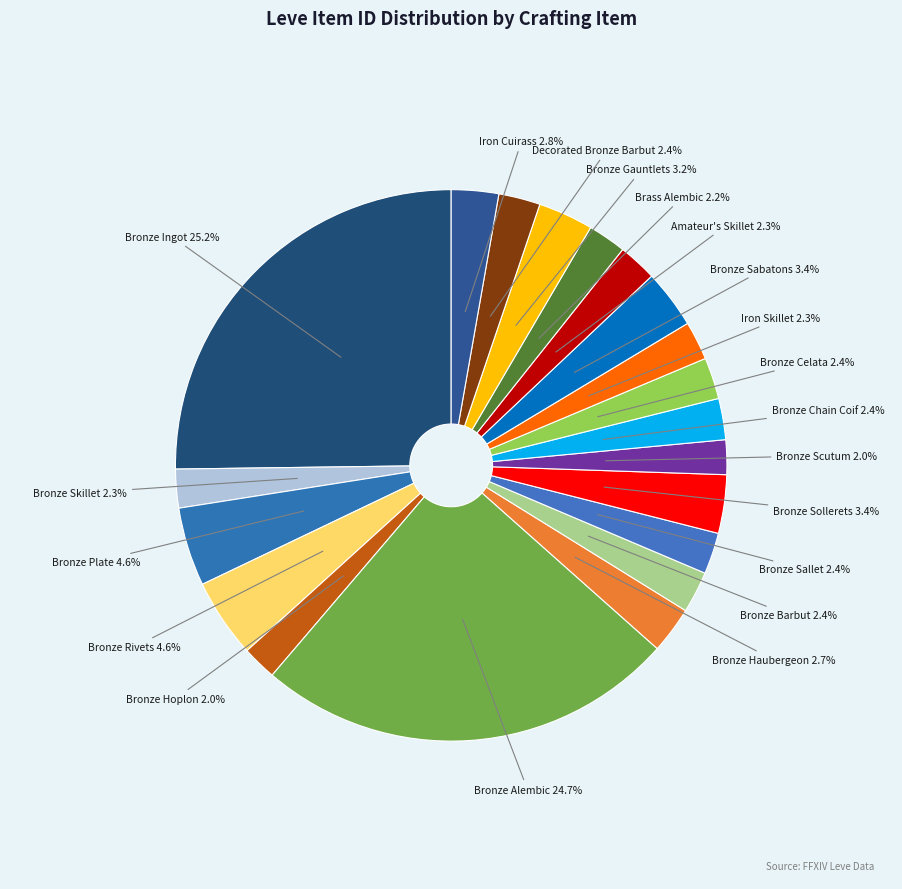

Is there any slice that represents more than half of the pie?

No